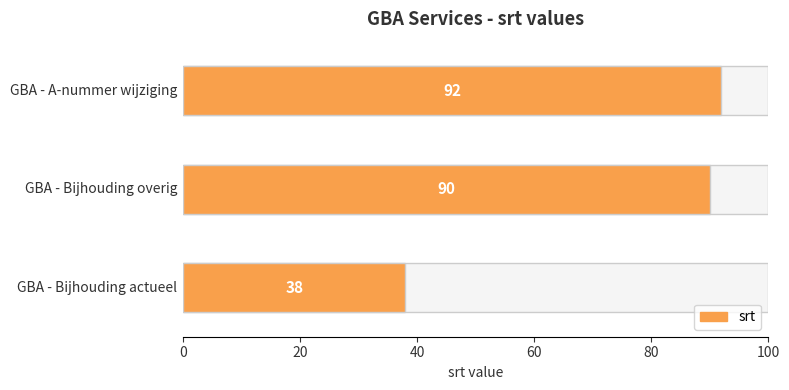

Rank the categories by value from lowest to highest.

GBA - Bijhouding actueel, GBA - Bijhouding overig, GBA - A-nummer wijziging